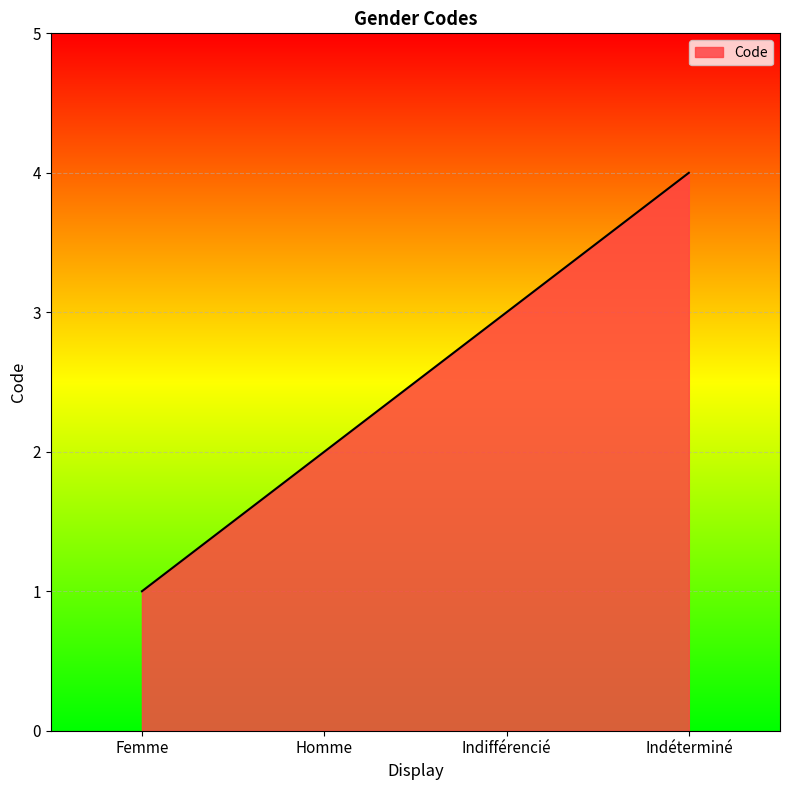

How many values are below 3?

2